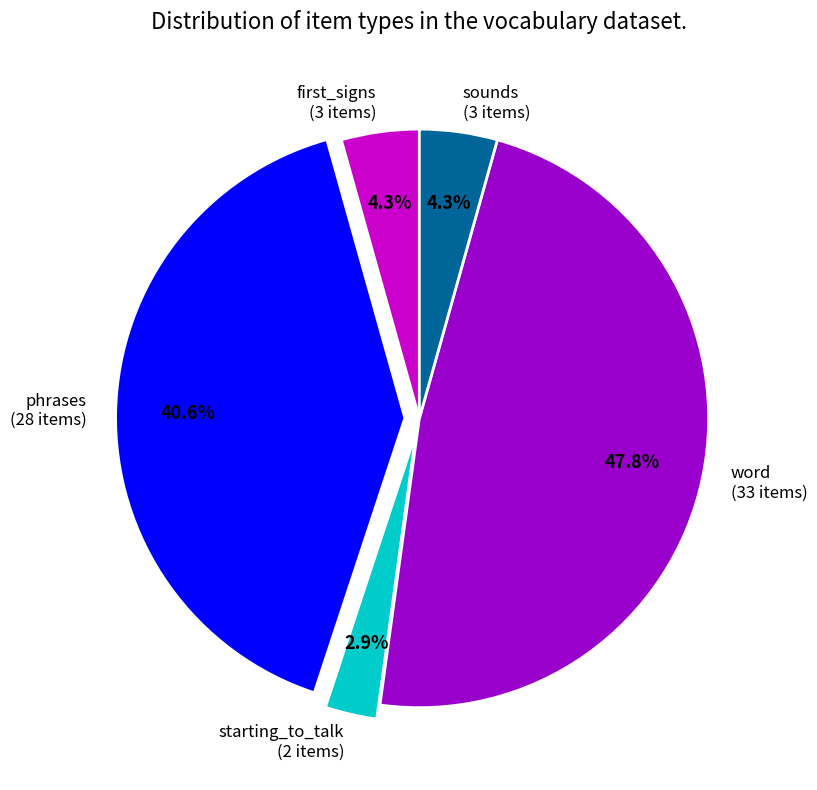

Count the number of slices in the pie.

5